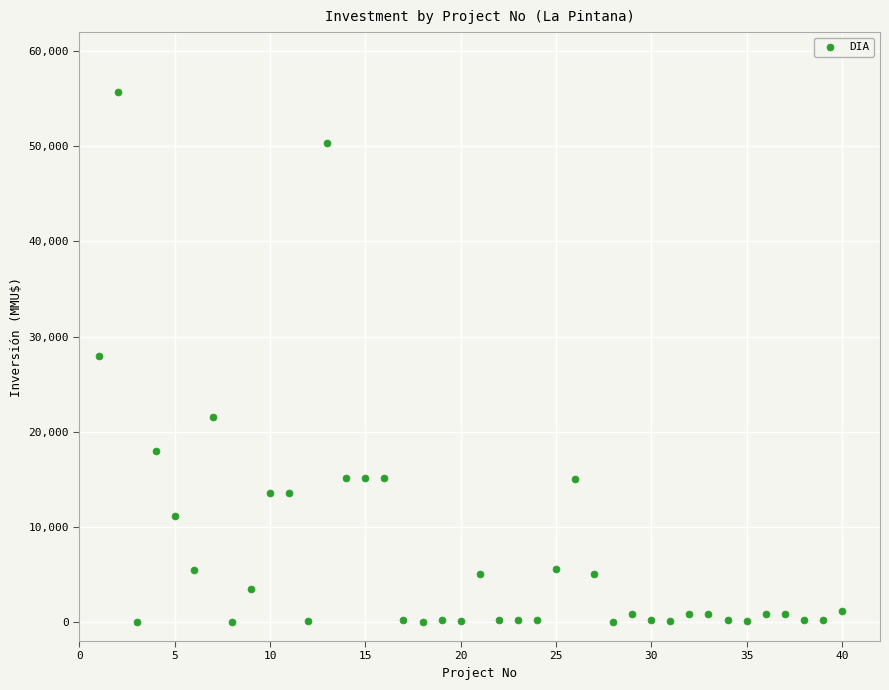

What is the range of Y values (max minus min)?

55694